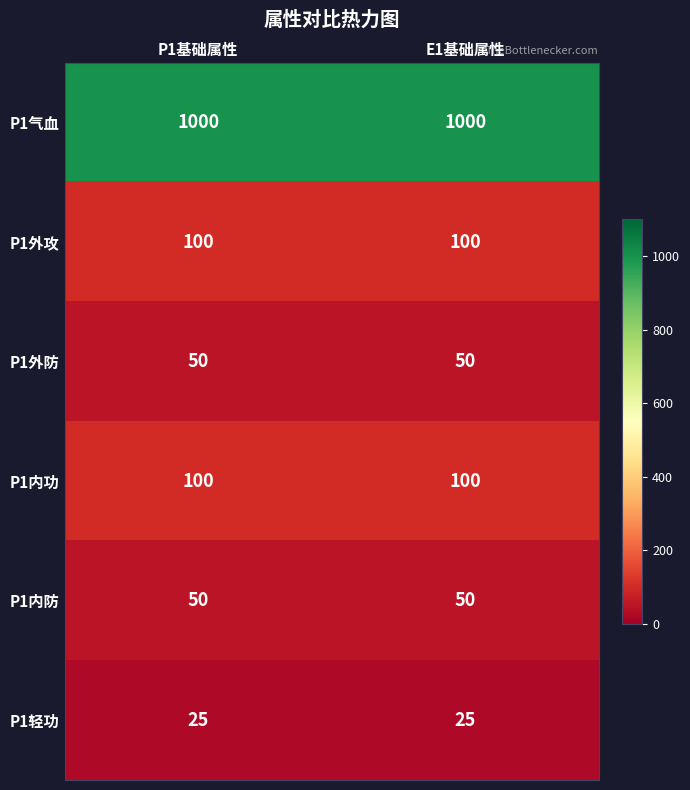

What is the greatest value displayed?

1000